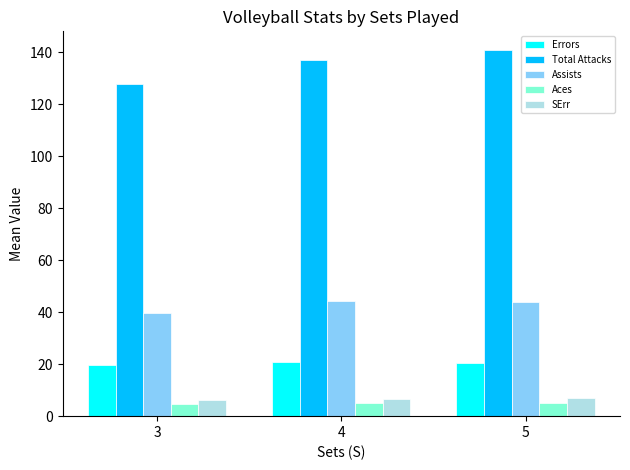

At 5, list the series in order from smallest to largest.

Aces, SErr, Errors, Assists, Total Attacks